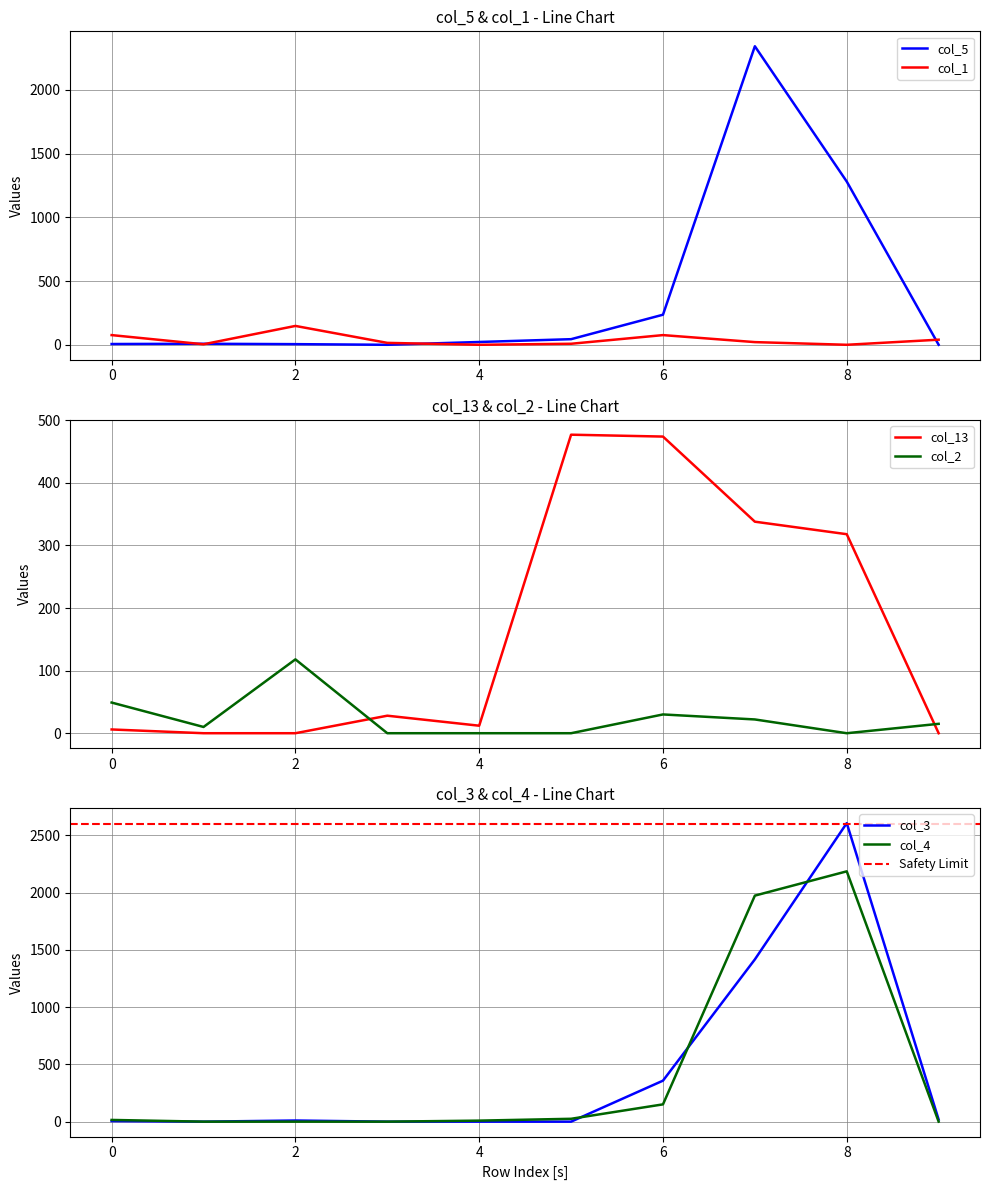

Reading right to left, transcribe all the data shown in this chart.

col_5: 9=0	8=1281	7=2343	6=236	5=44	4=22	3=0	2=5	1=8	0=6
col_1: 9=40	8=0	7=21	6=76	5=8	4=0	3=15	2=148	1=4	0=76
col_13: 9=0	8=318	7=338	6=474	5=477	4=12	3=28	2=0	1=0	0=6
col_2: 9=15	8=0	7=22	6=30	5=0	4=0	3=0	2=118	1=10	0=49
col_3: 9=18	8=2607	7=1417	6=358	5=0	4=0	3=0	2=10	1=0	0=5
col_4: 9=0	8=2186	7=1974	6=151	5=25	4=9	3=0	2=0	1=0	0=15